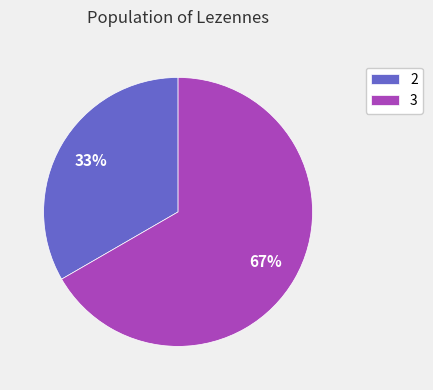

Approximately how many times larger is the value at 2 compared to 3?

0.5